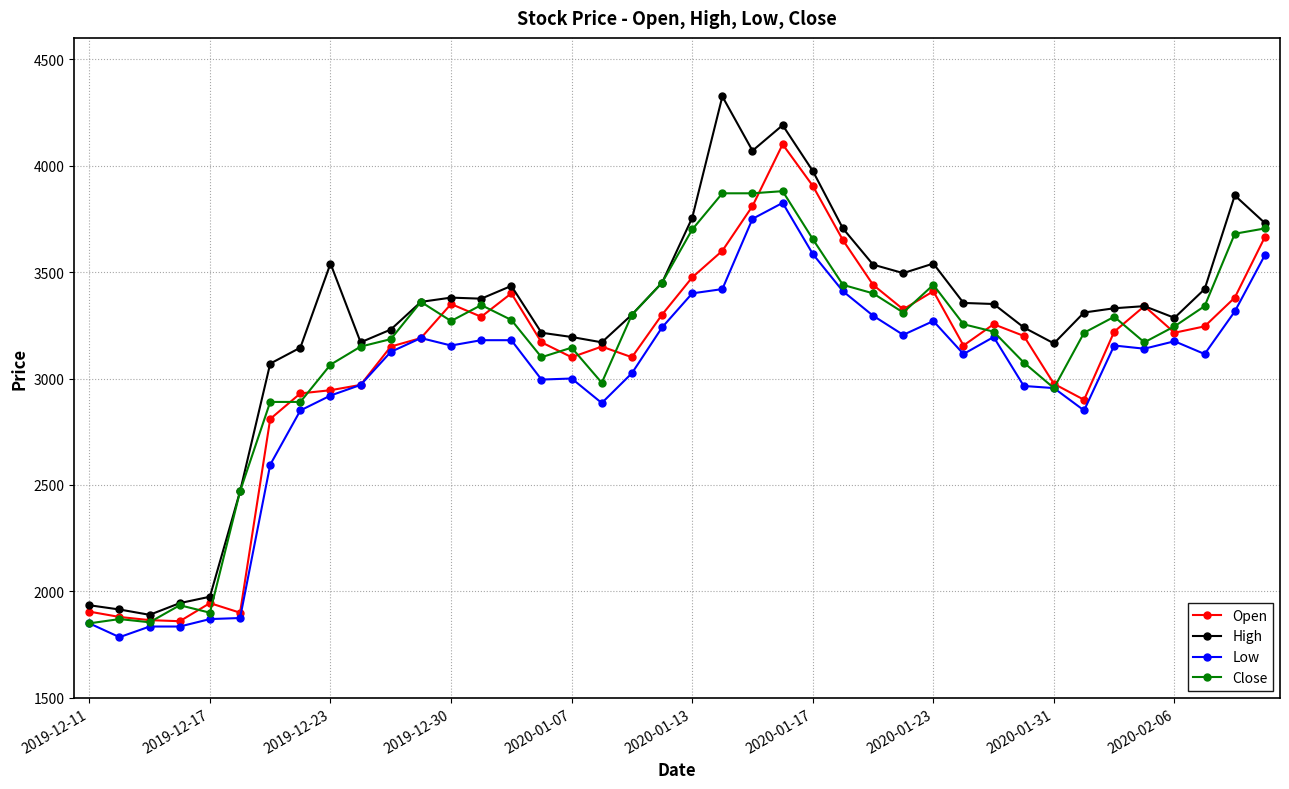

Does the chart display data point markers on the line(s)?

Yes